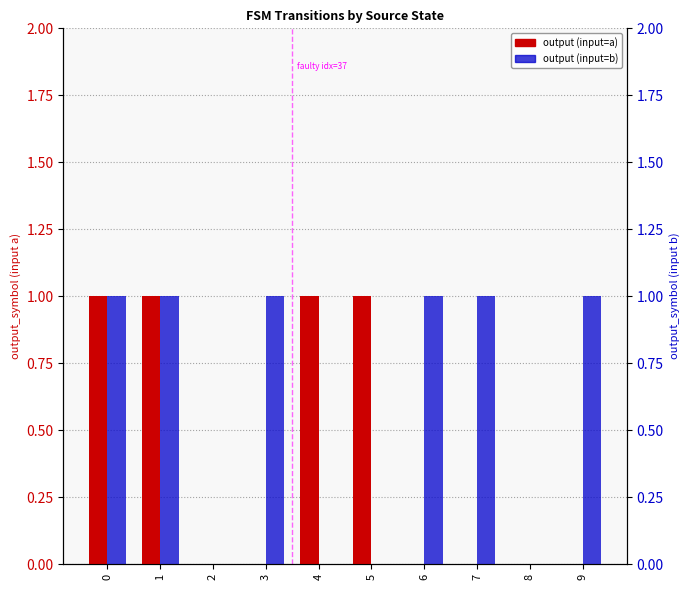

Between 0 and 9, which series saw the biggest shift?

output (input=a)